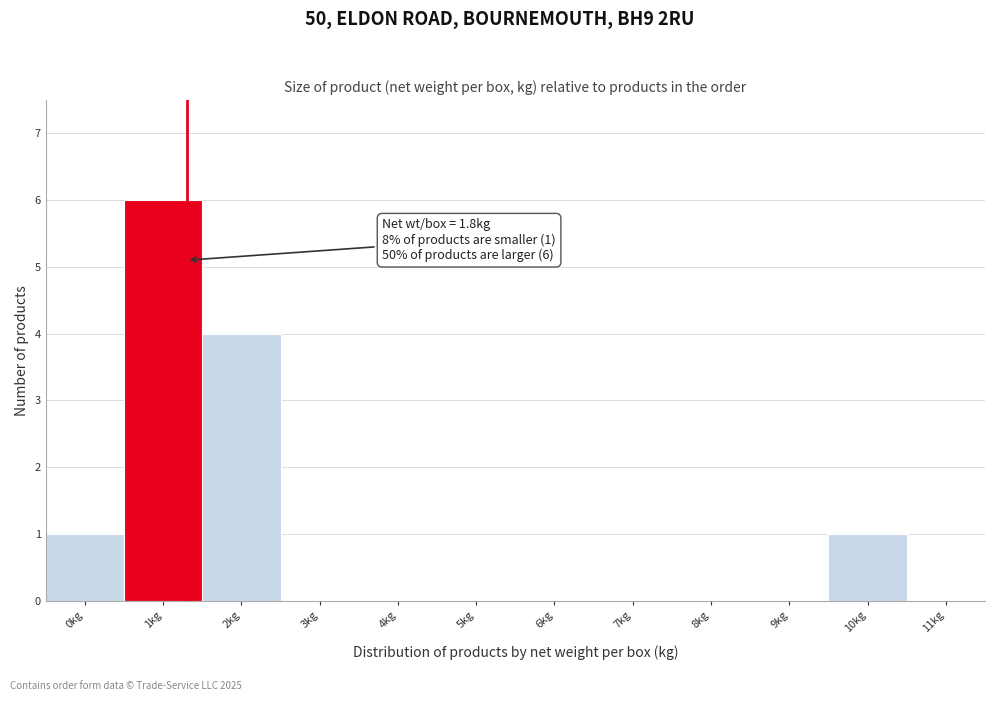

Reading left to right, what are all the values shown in this chart?

0kg=1	1kg=6	2kg=4	3kg=0	4kg=0	5kg=0	6kg=0	7kg=0	8kg=0	9kg=0	10kg=1	11kg=0